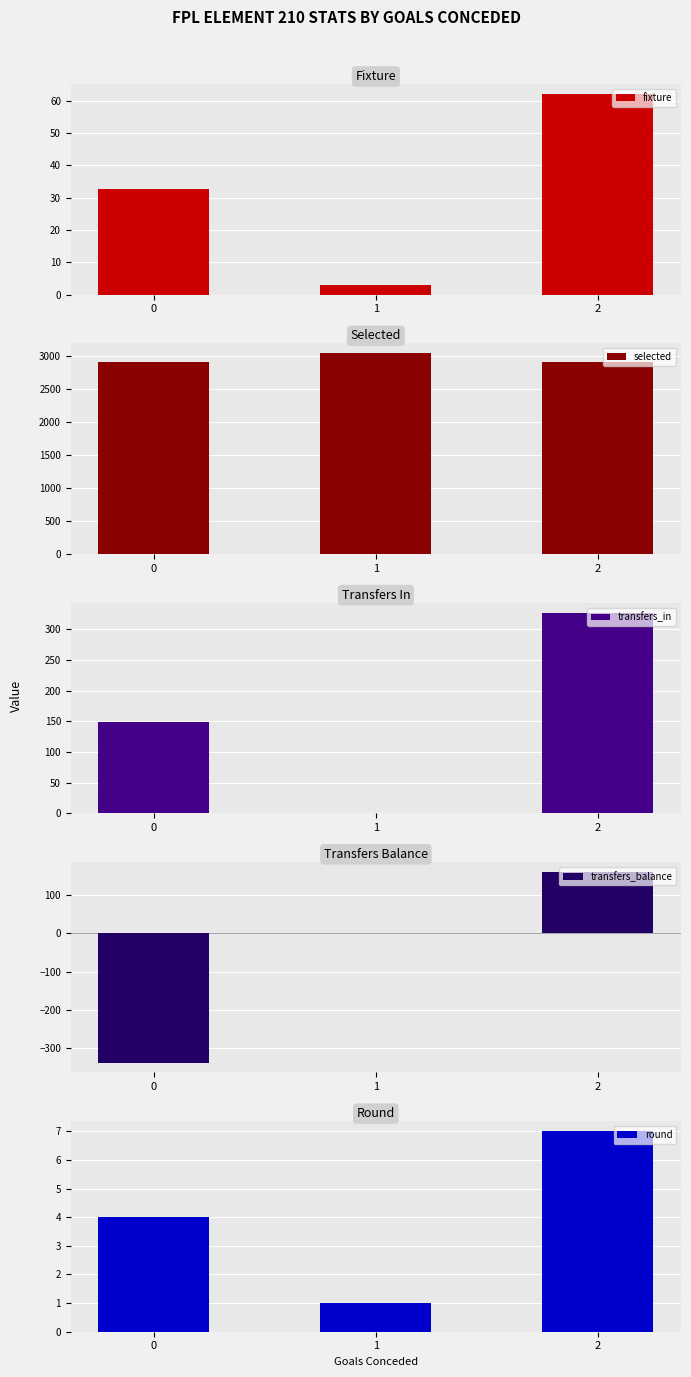

The transfers_in series shows 148.8 at 0. True or false?

True